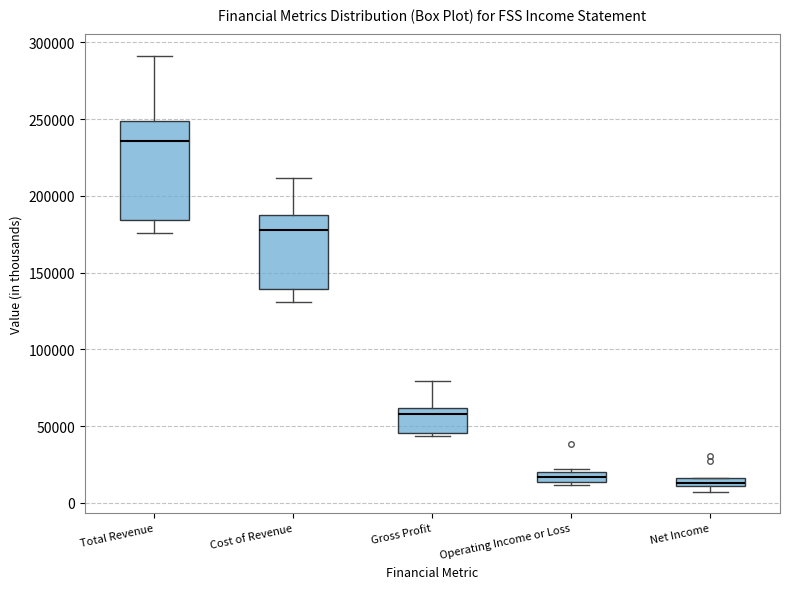

Which box is the tallest, from its lower edge to its upper edge?

Total Revenue